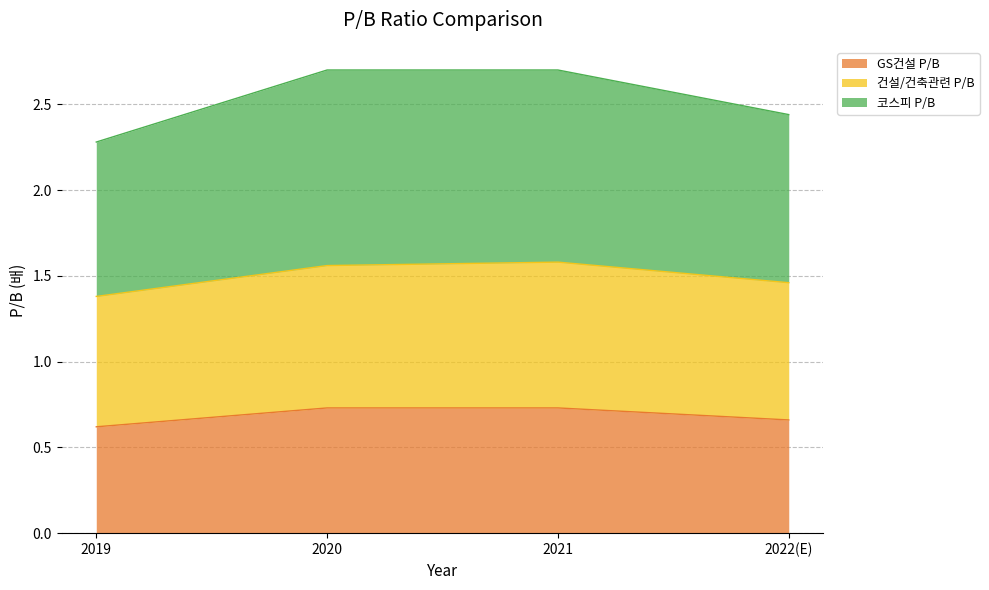

What is the sum of all GS건설 P/B values?

2.7